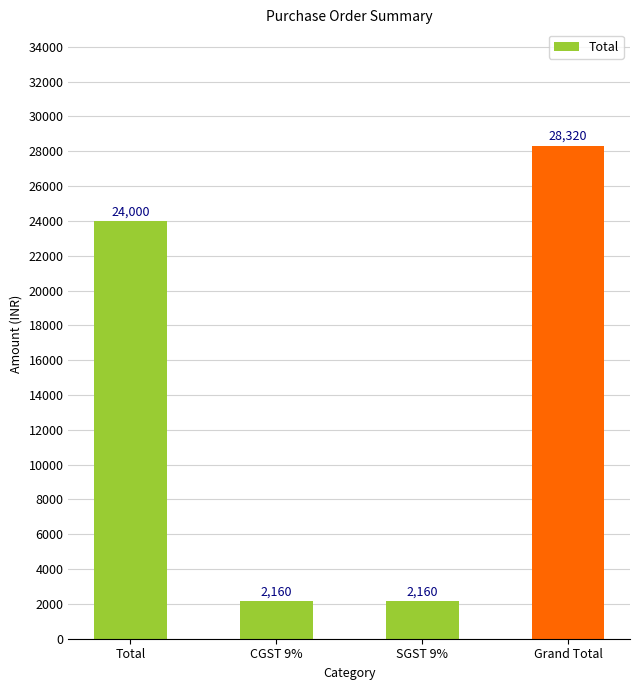

What is the approximate value at Total?

24000